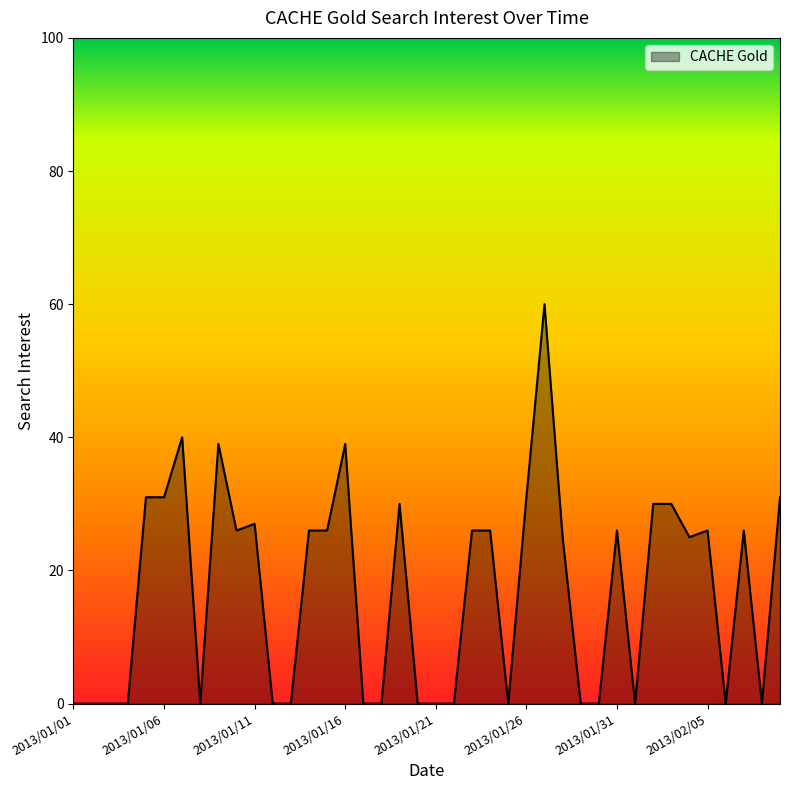

What is the difference between the maximum and minimum values?

60